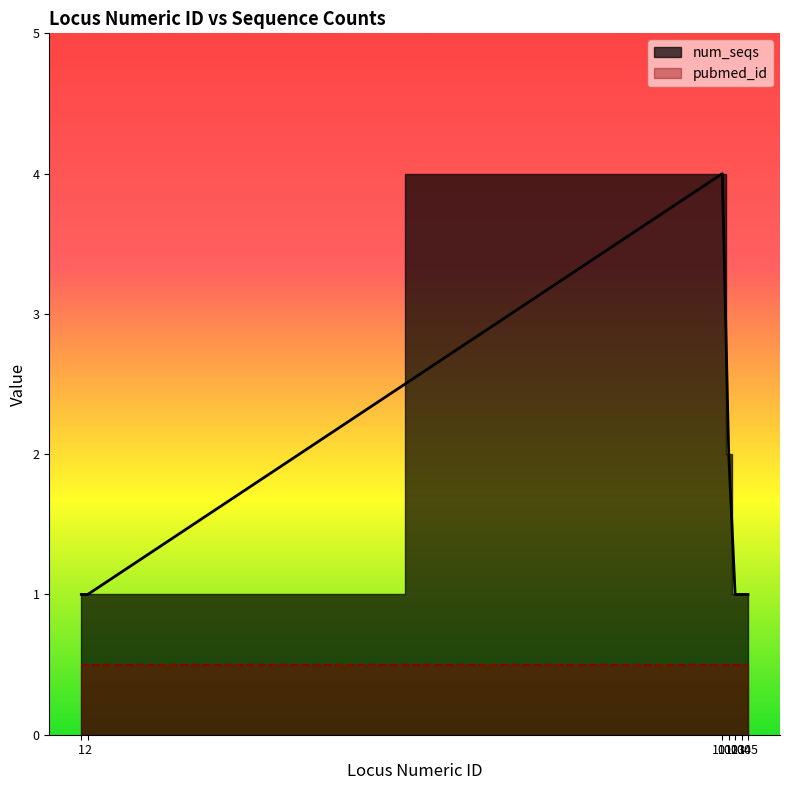

Is it true that the value at 1 is 1?

False